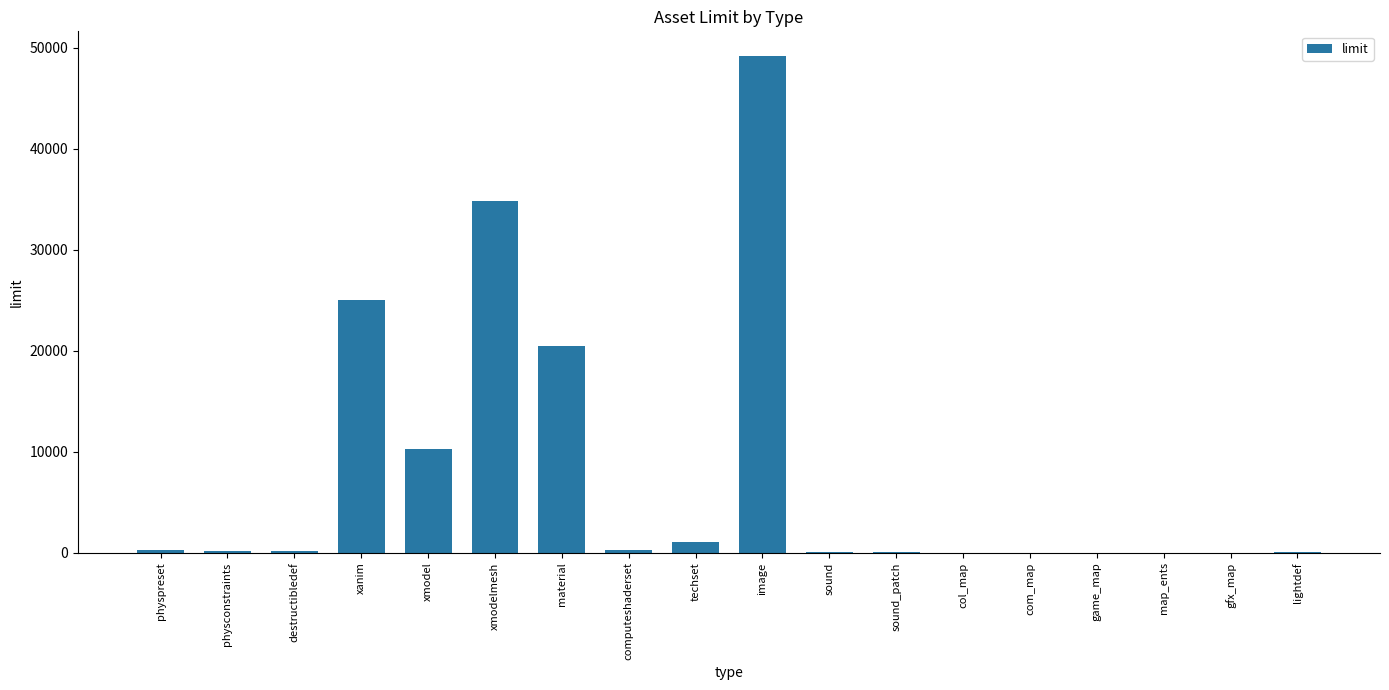

What is the sum of the values at image and material?

69632